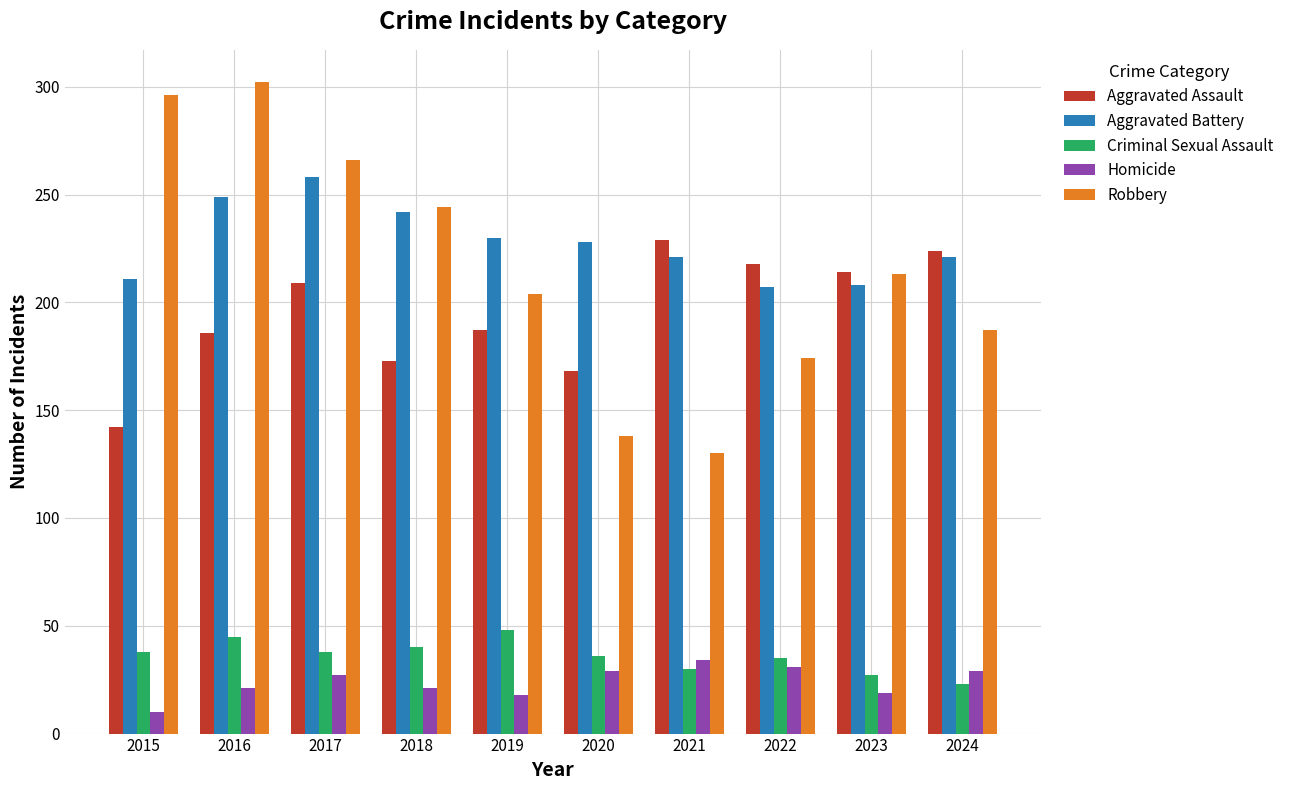

How many series are shown in this chart?

5